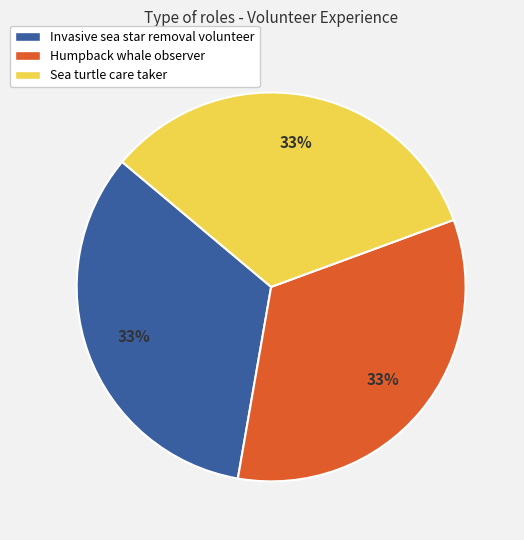

Approximately how many times larger is the value at Humpback whale observer compared to Sea turtle care taker?

1.0